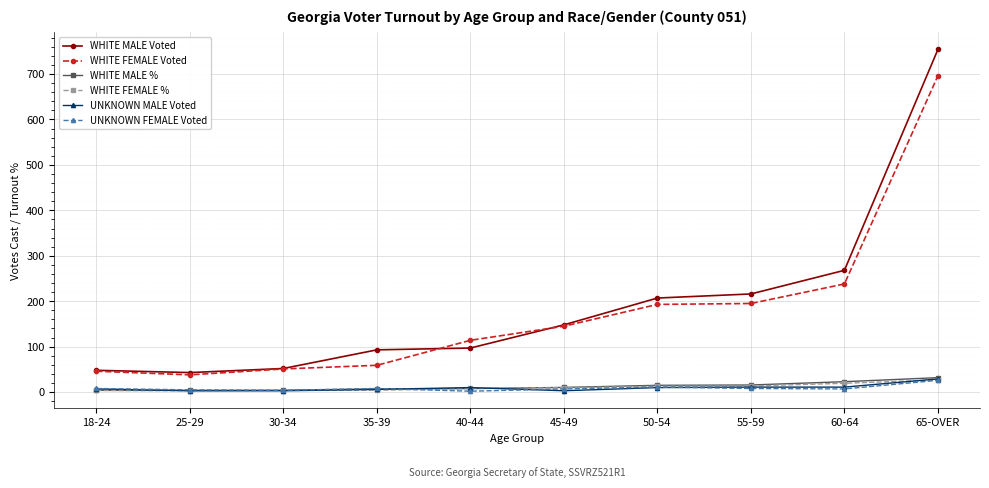

Does the chart have visible grid lines?

Yes